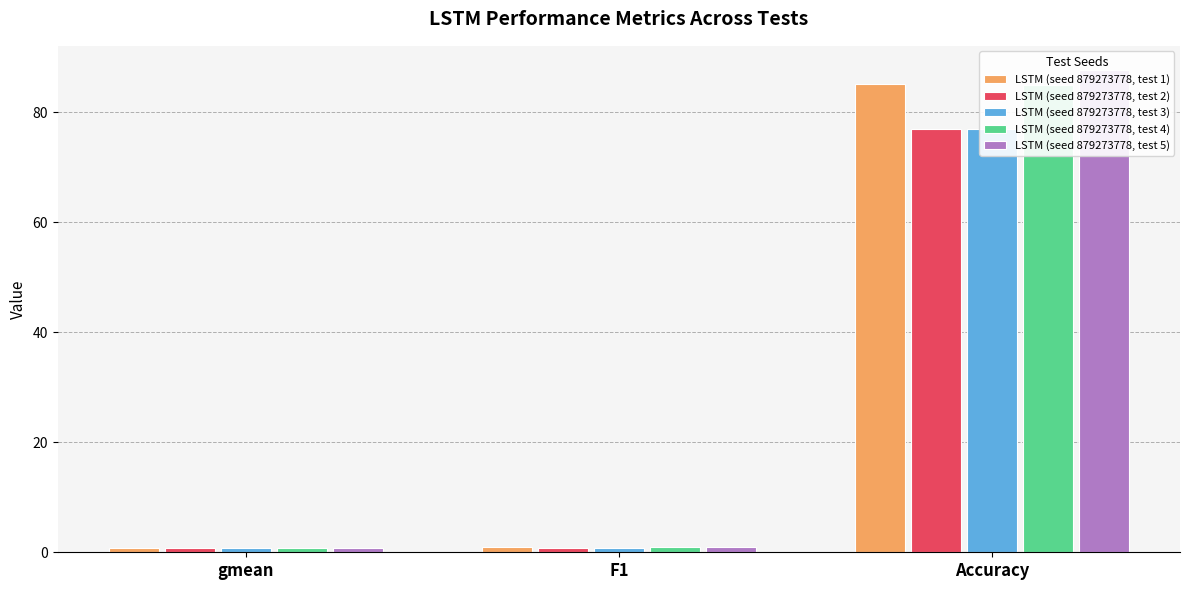

What is the smallest value displayed?

0.7